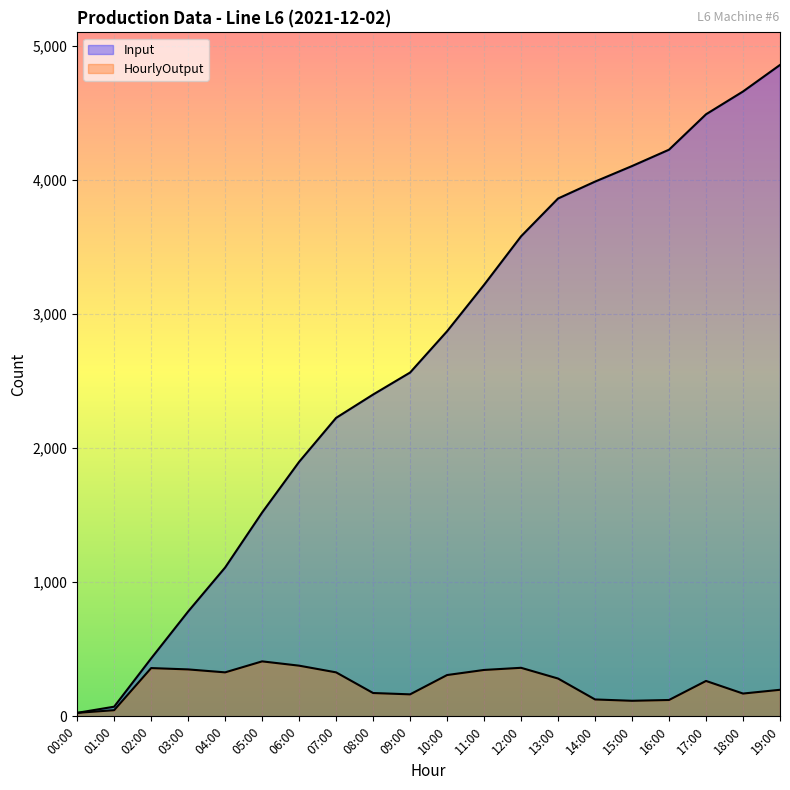

What is the greatest value displayed?

4858